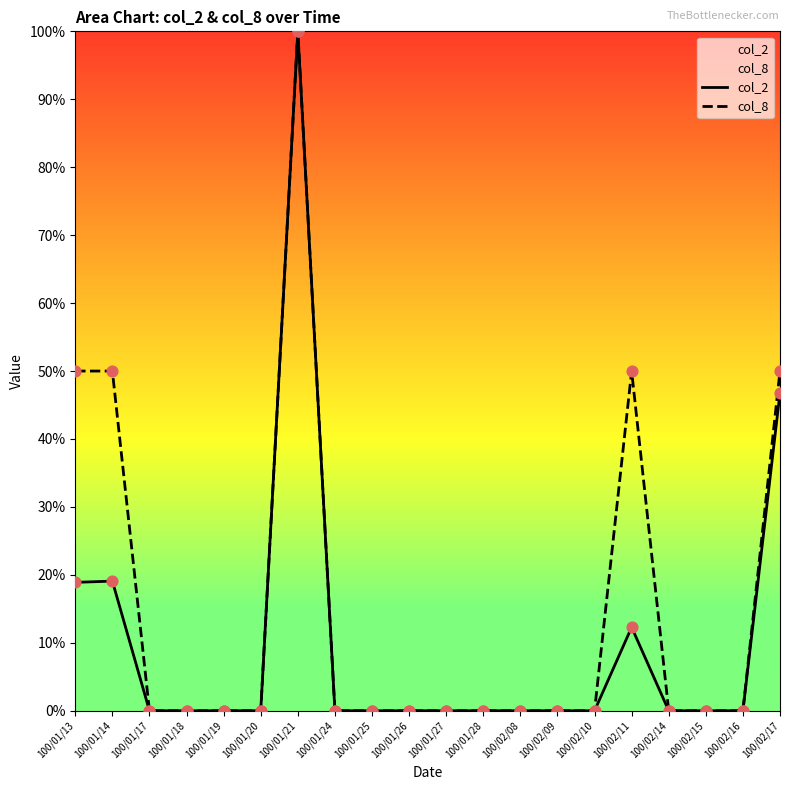

At which category is the sum across all series the highest?

100/01/21